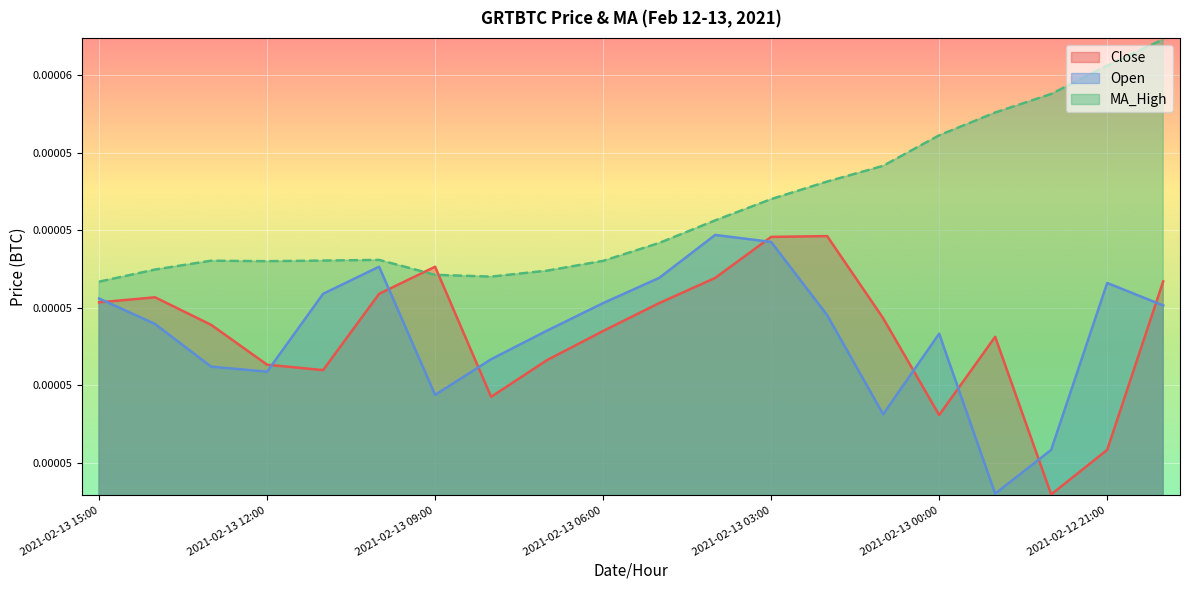

Is the value of Open at 2021-02-13 10:00 greater than the value of MA_High at 2021-02-13 12:00?

No